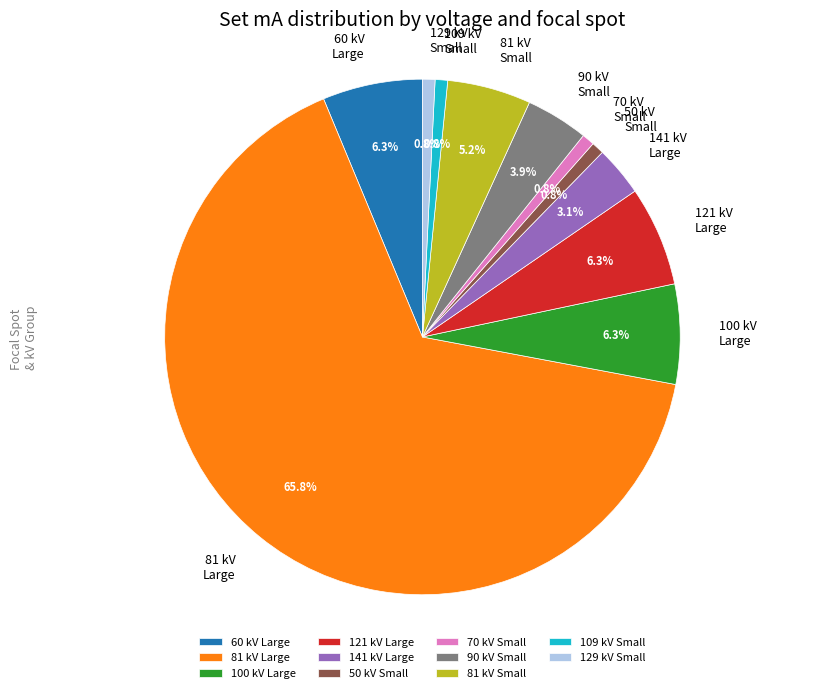

Which has a higher value, 50 kV Small or 81 kV Small?

81 kV Small